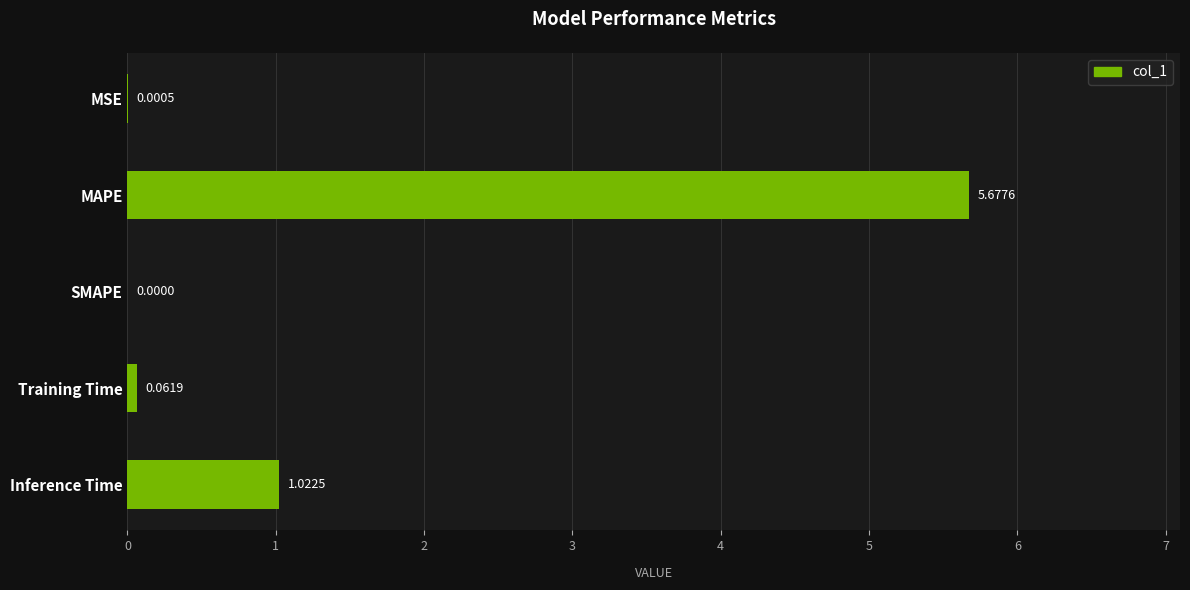

What is the change in value from MAPE to Inference Time?

-4.7